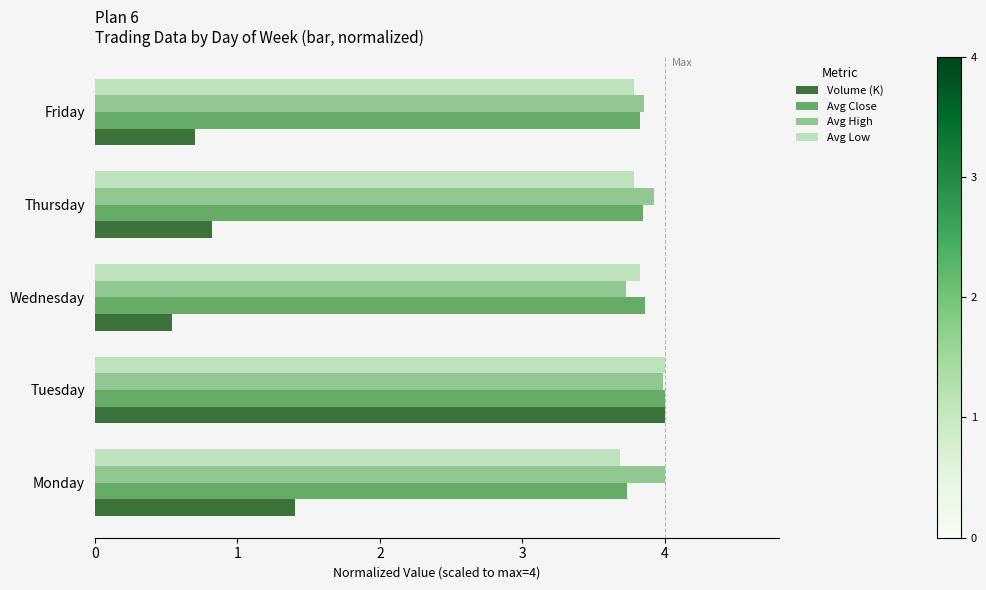

What is the minimum value for Avg Low?

3.7